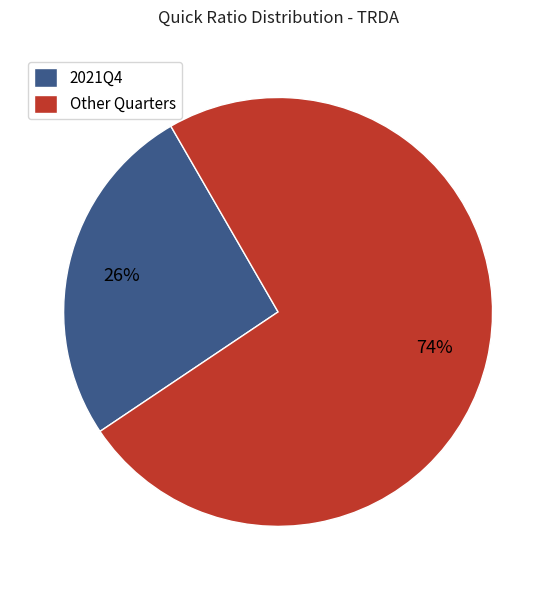

How many slices are in this pie chart?

2